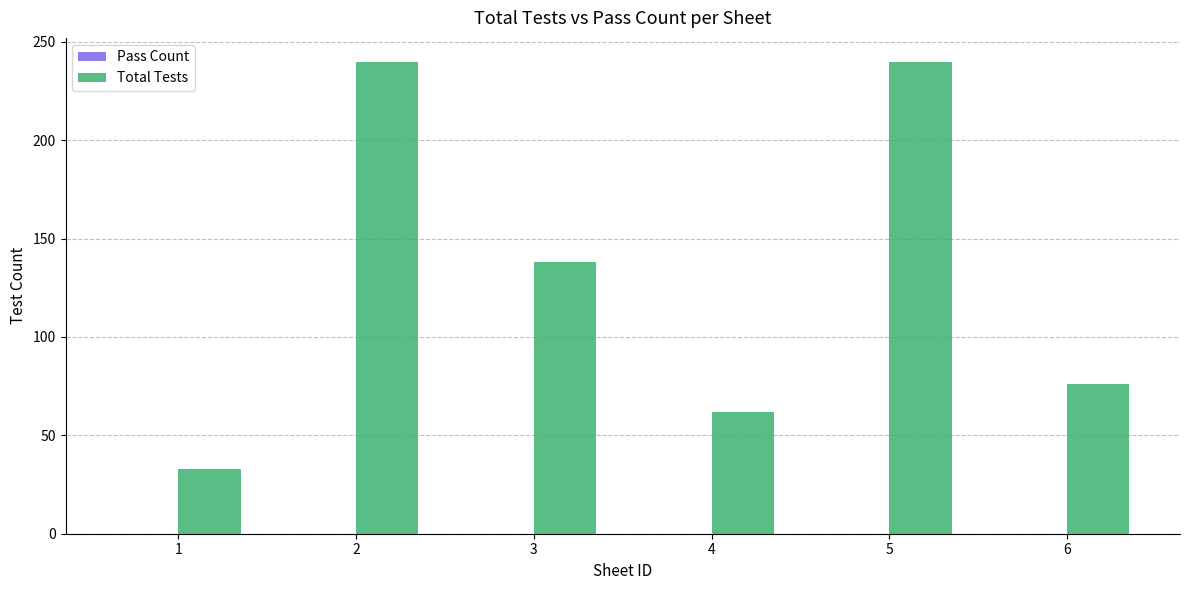

Count the number of data series in this chart.

1